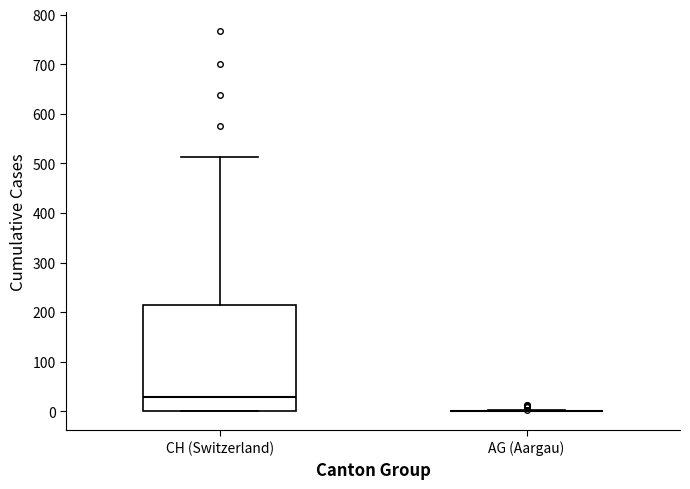

Reading left to right, transcribe this box plot: for each box, give where its median line is, the range the box spans, and where its two whiskers end, as read against the y-axis. The values are not printed on the chart, so give them approximately, as read against the axis.

CH (Switzerland): median 30, box 0 to 210, whiskers 0 to 510
AG (Aargau): box collapsed to a line at 0, whiskers 0 to 0